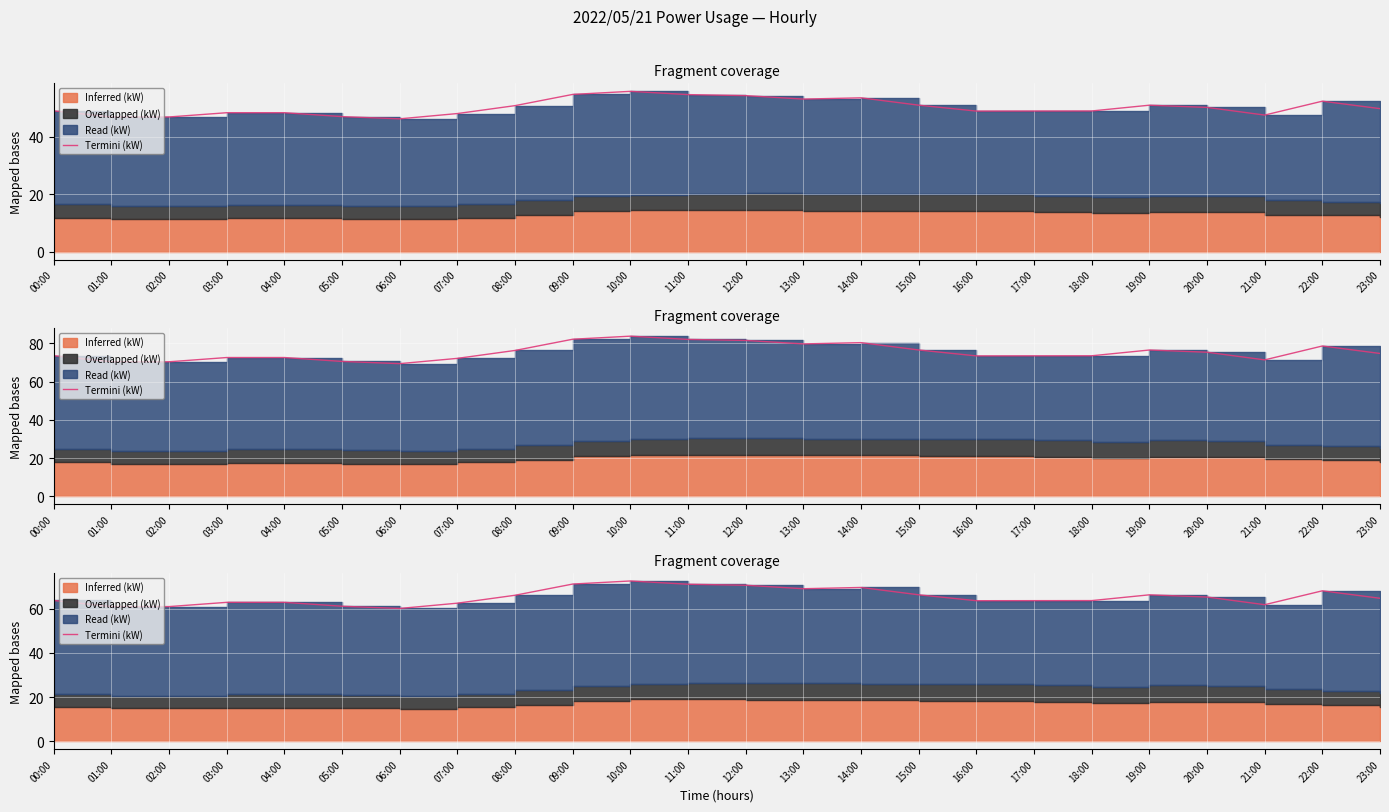

Approximately how many times larger is the value at 23:00 compared to 21:00?

1.0